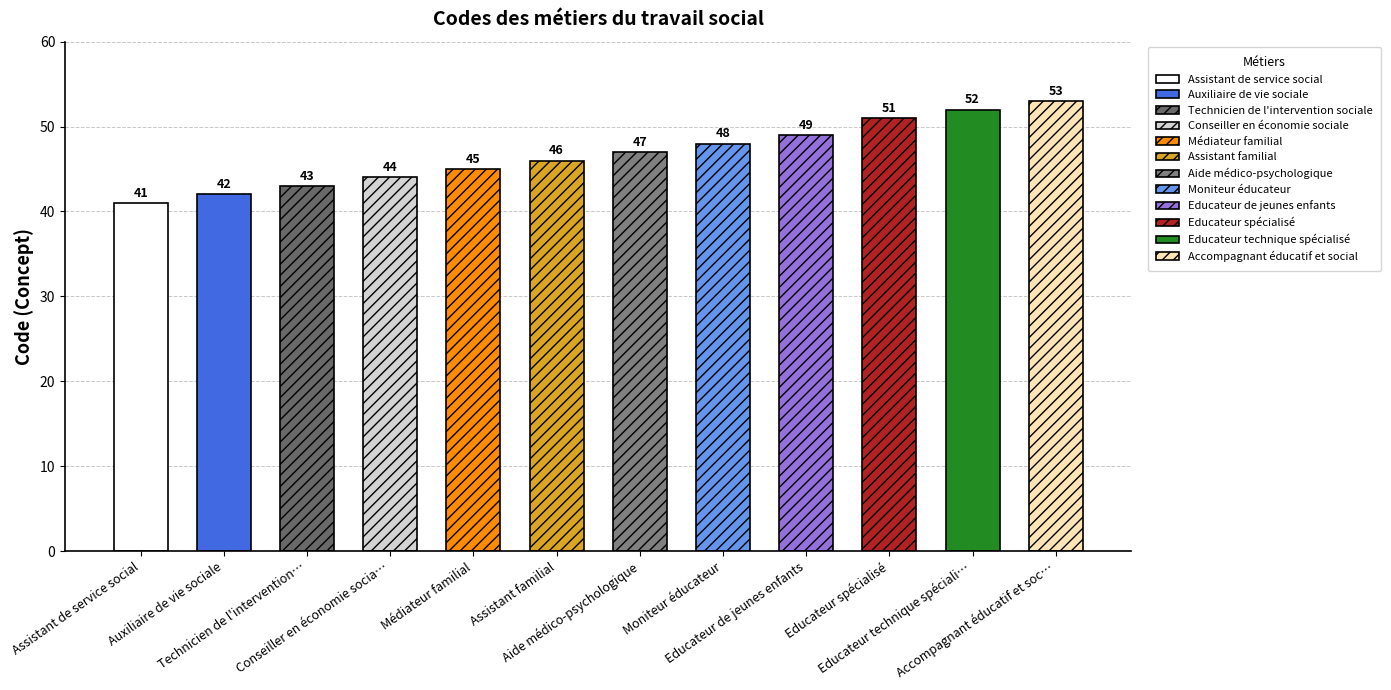

What is the ratio of the value at Médiateur familial to the value at Accompagnant éducatif et social?

0.8